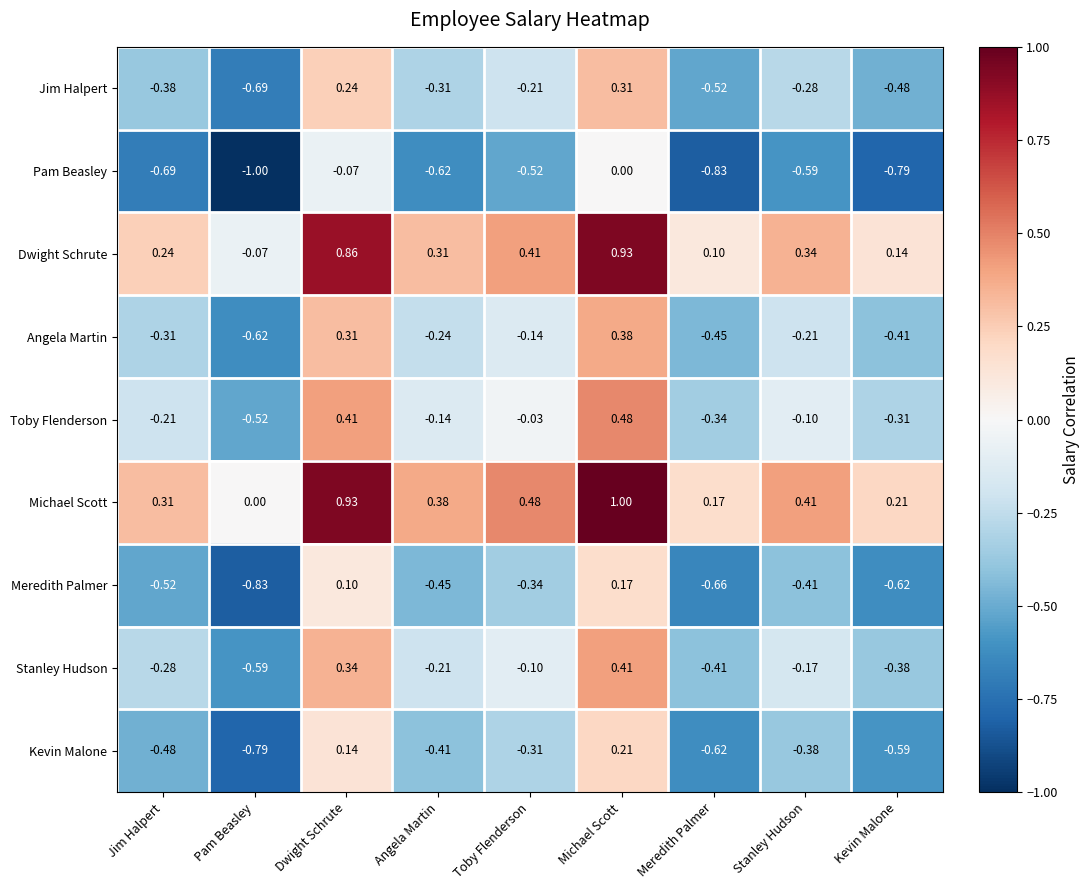

At which category is the sum across all series the highest?

Michael Scott